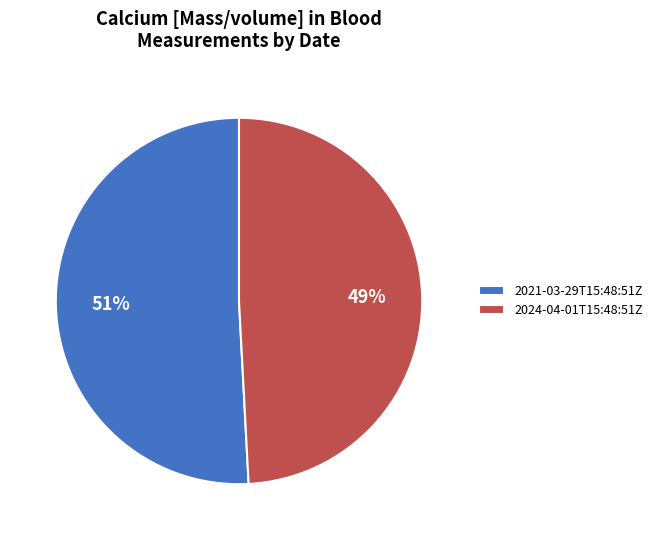

Which has a higher value, 2021-03-29T15:48:51Z or 2024-04-01T15:48:51Z?

2021-03-29T15:48:51Z